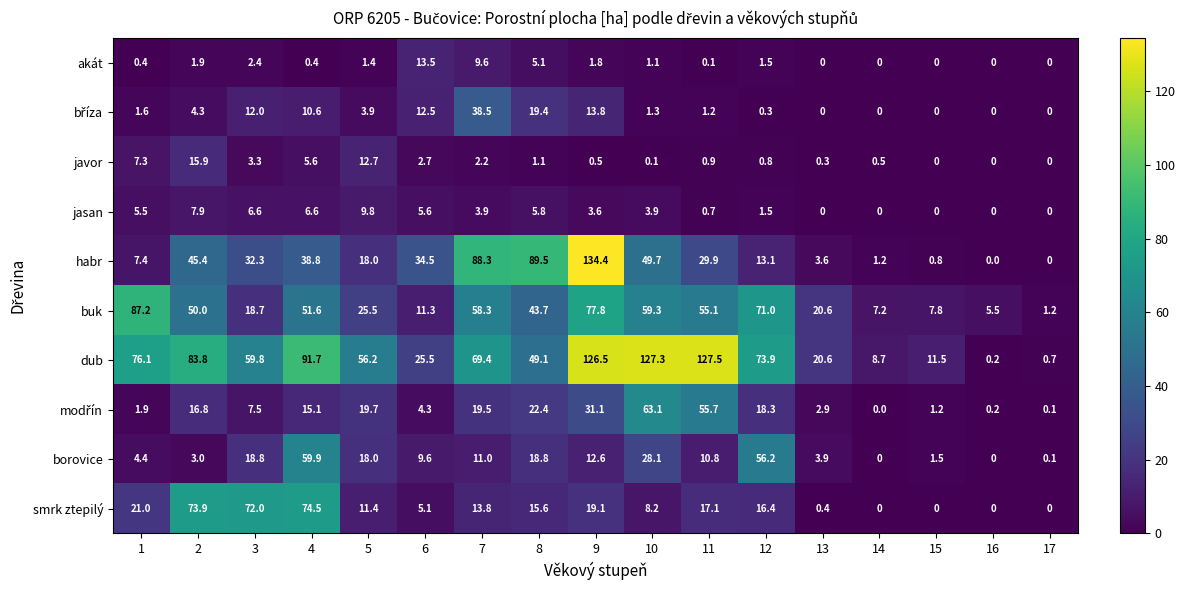

What is the average value of the akát series?

2.3